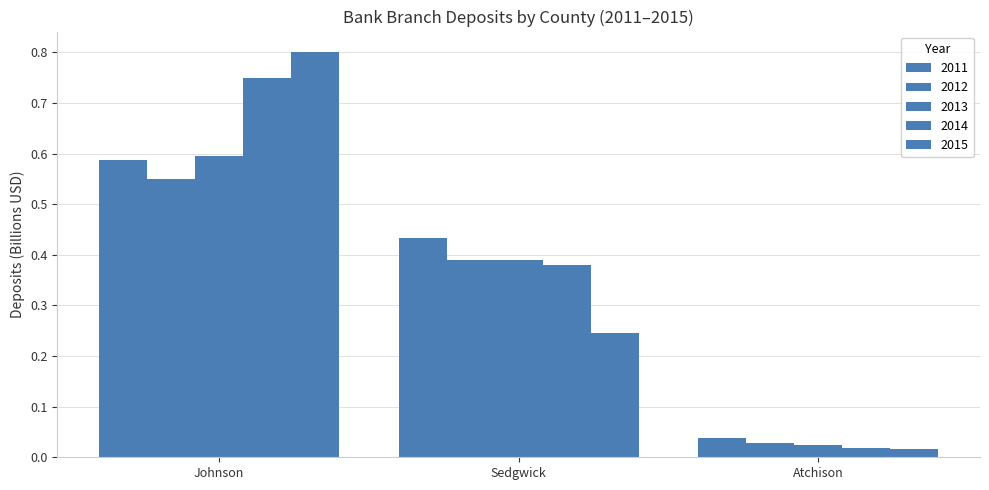

What is the difference between the 2011 values at Johnson and Sedgwick?

0.2